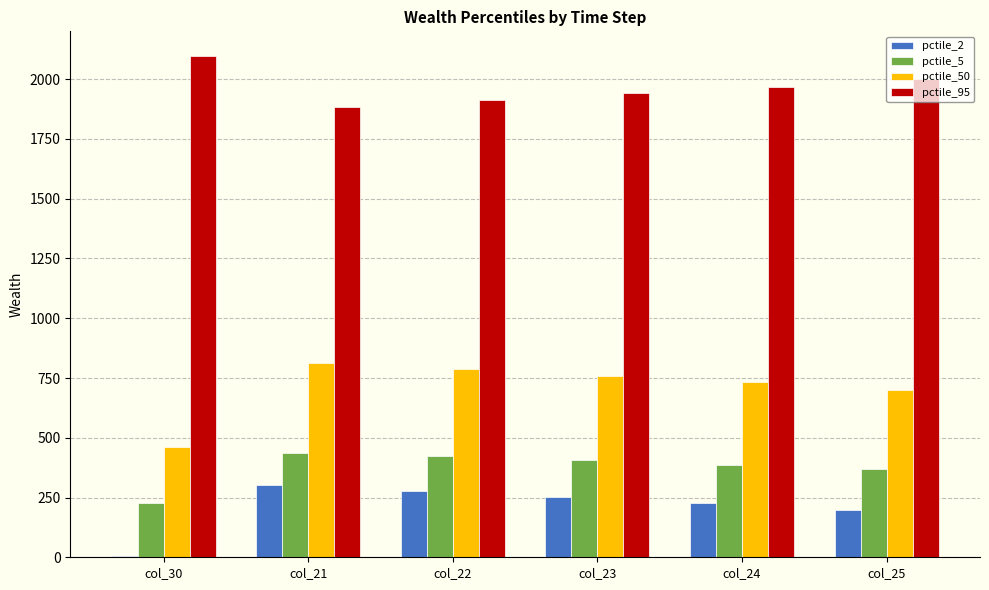

What is the average value of the pctile_2 series?

210.2